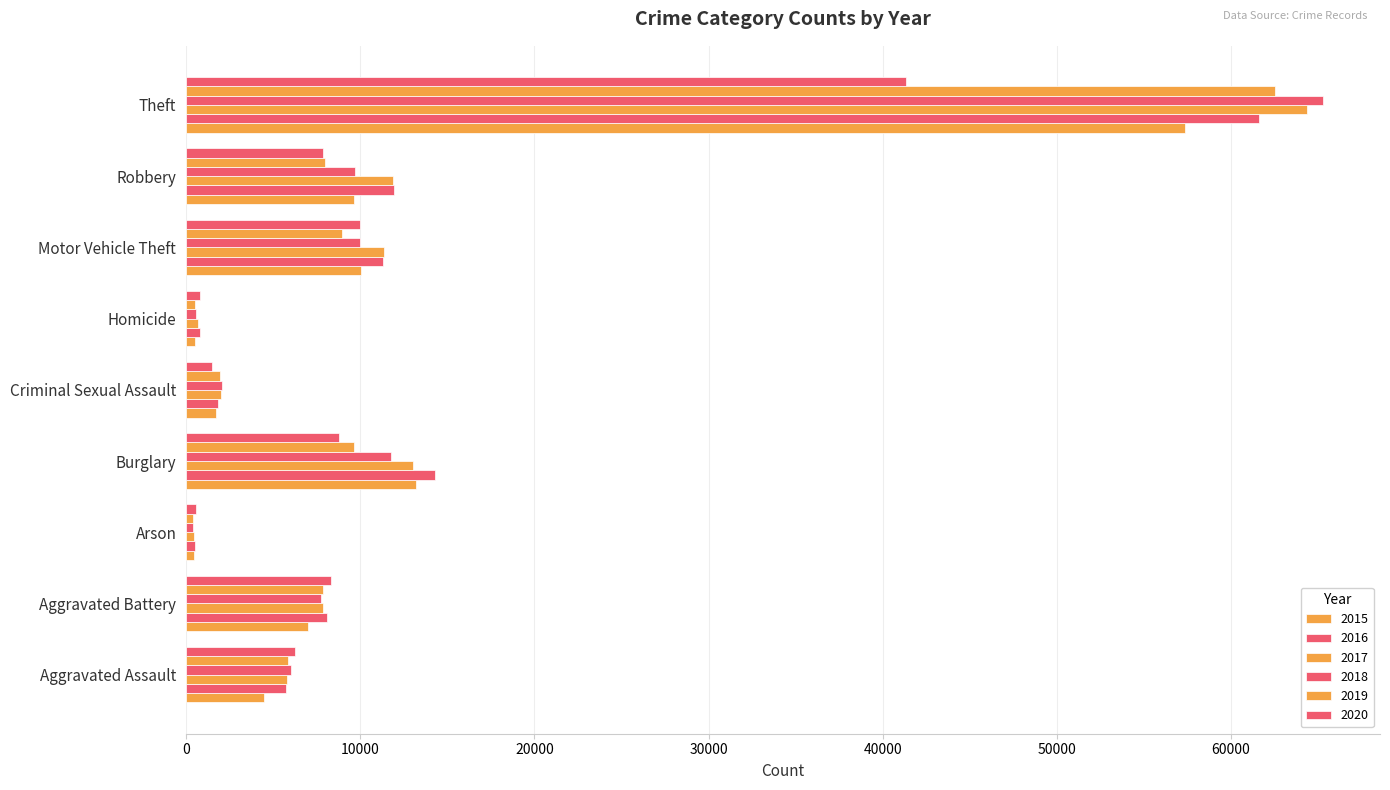

At which label is 2019 closest to 31436?

Burglary